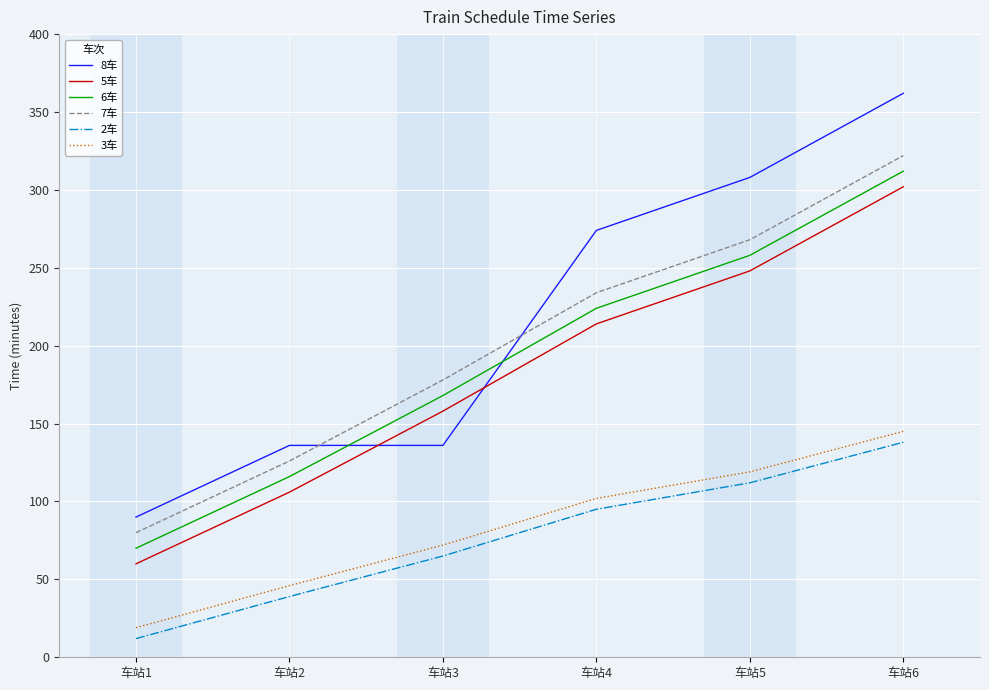

Rank the series by their maximum value, from highest to lowest.

8车, 7车, 6车, 5车, 3车, 2车